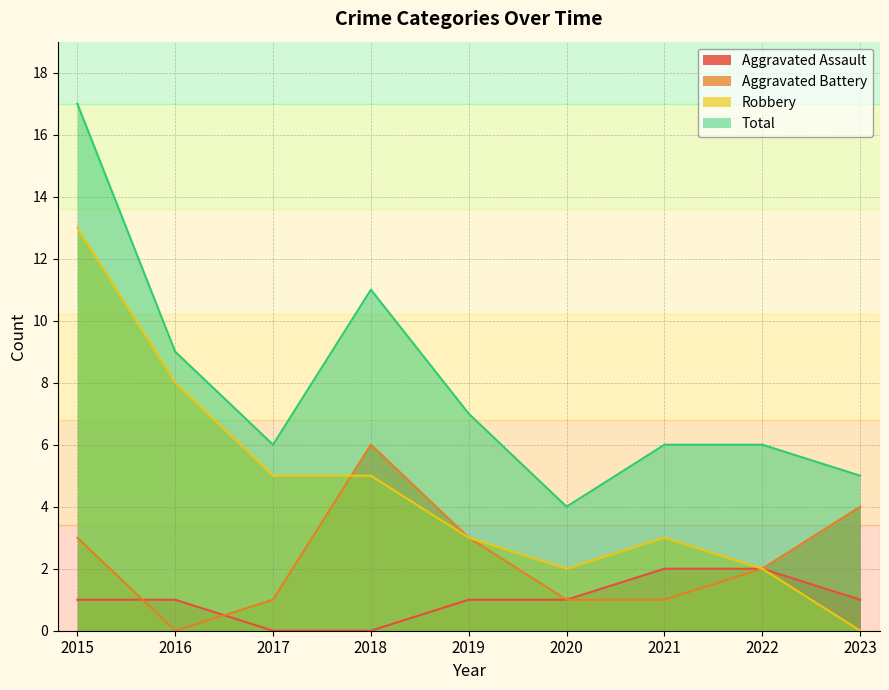

Which series has the largest range (max minus min)?

Robbery